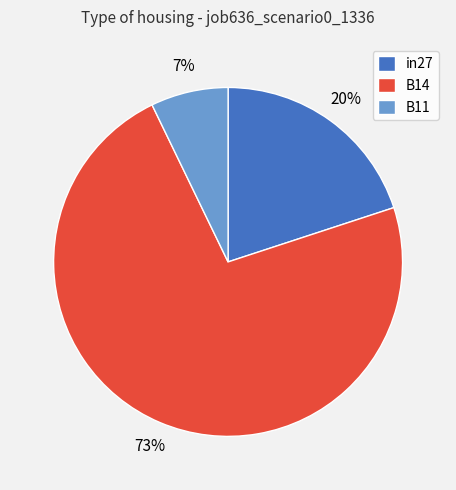

What is the smallest slice in the pie chart?

B11